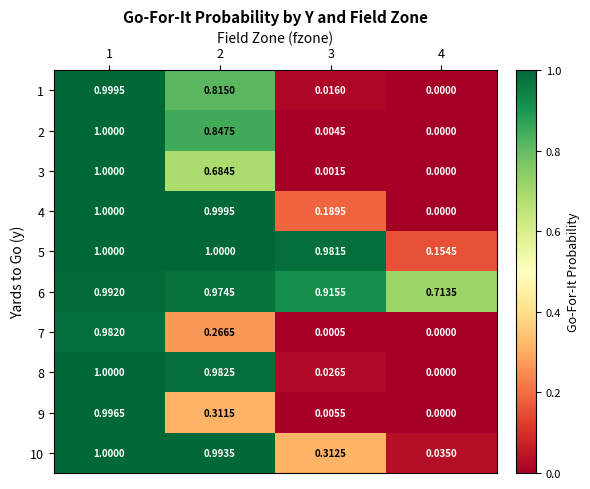

How many data points does each series have?

4